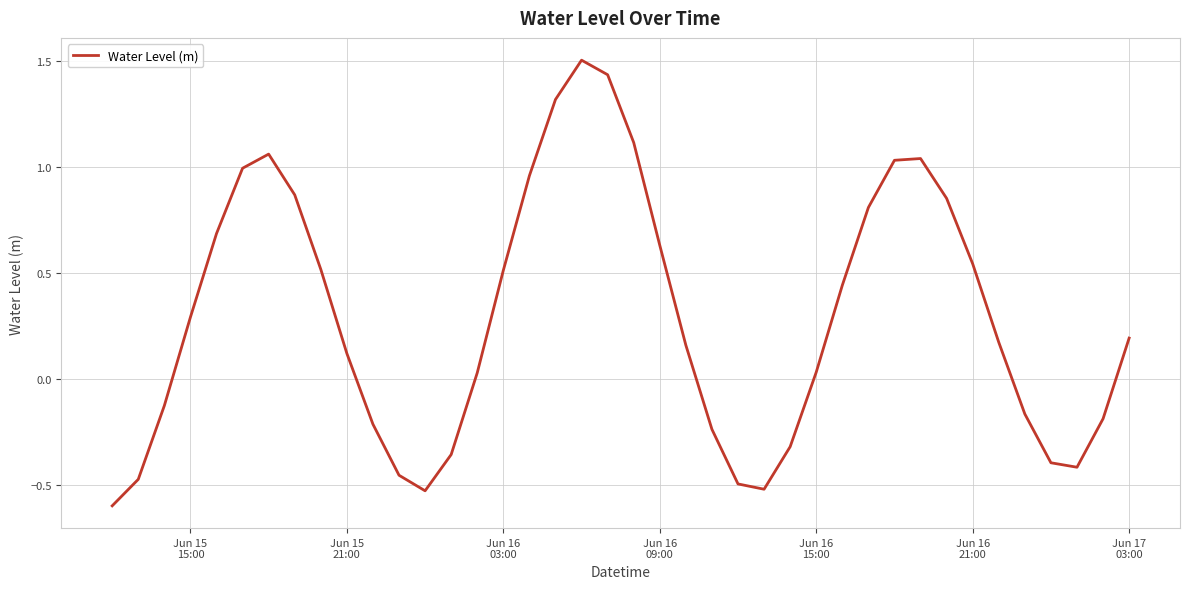

What is the difference between the maximum and minimum values?

2.1